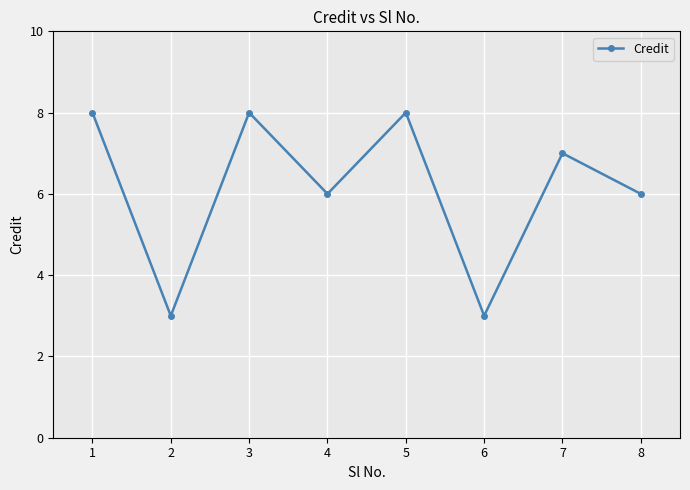

Count the number of data series in this chart.

1